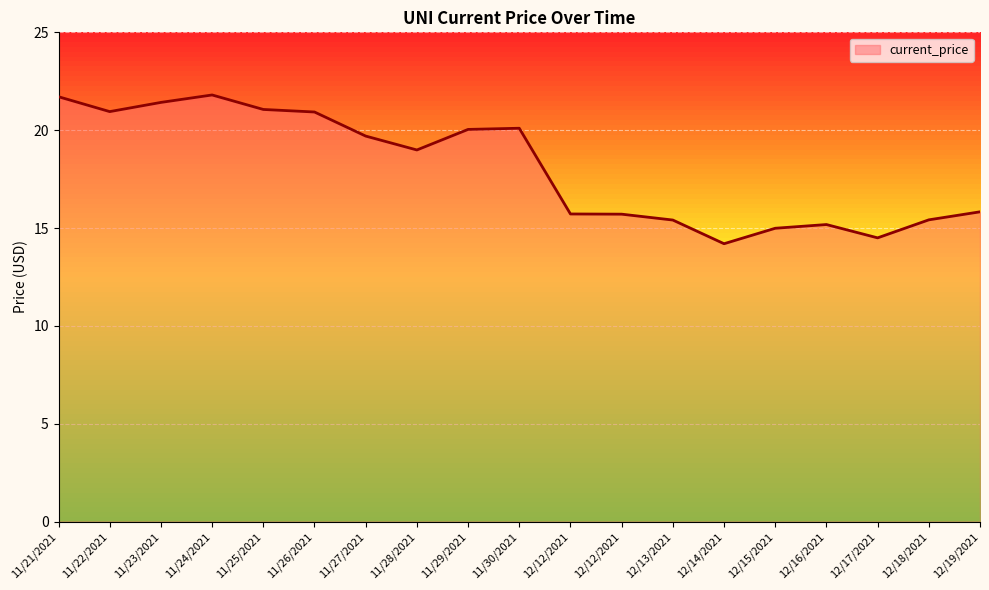

Reading right to left, list all the values displayed in this chart.

15.8	15.4	14.5	15.2	15.0	14.2	15.4	15.7	15.7	20.1	20.0	19.0	19.7	20.9	21.1	21.8	21.4	20.9	21.7